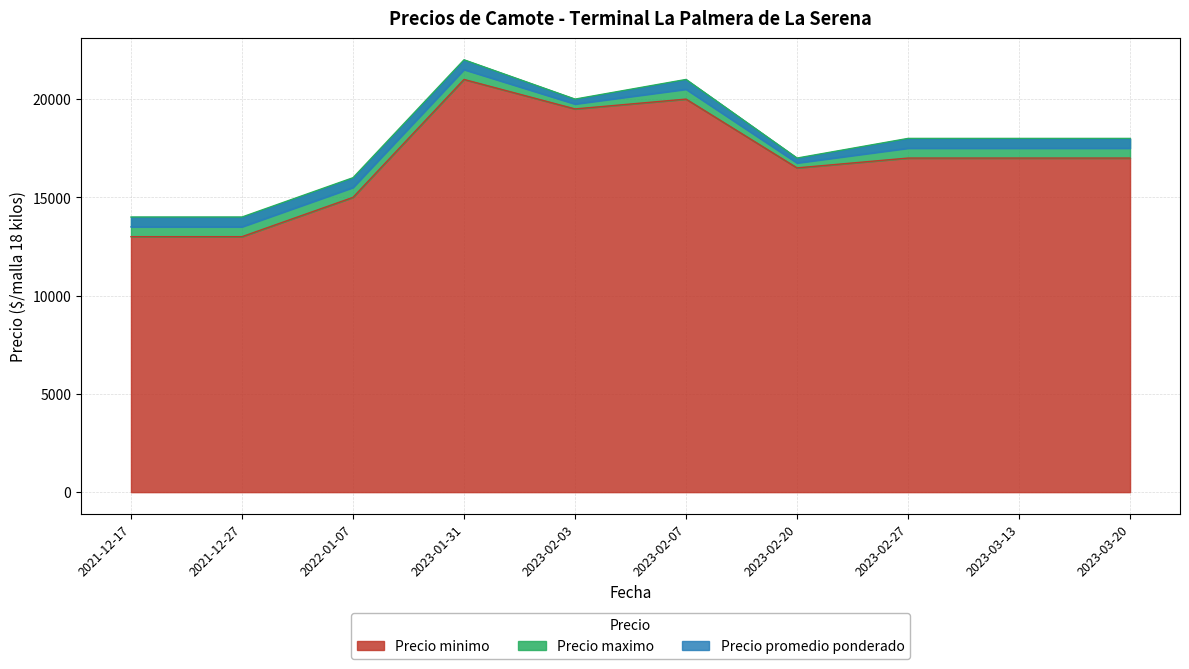

What is the spread (max minus min) of values at 2023-02-27?

1000